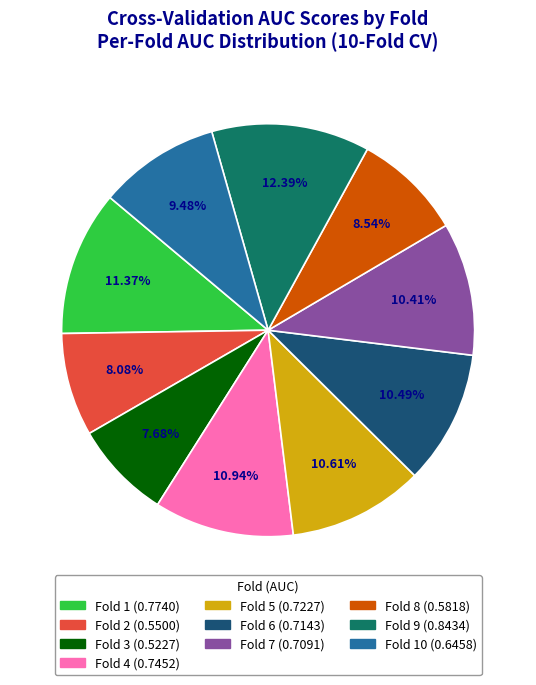

To the nearest percent, what percentage of the pie is Fold 10?

9%